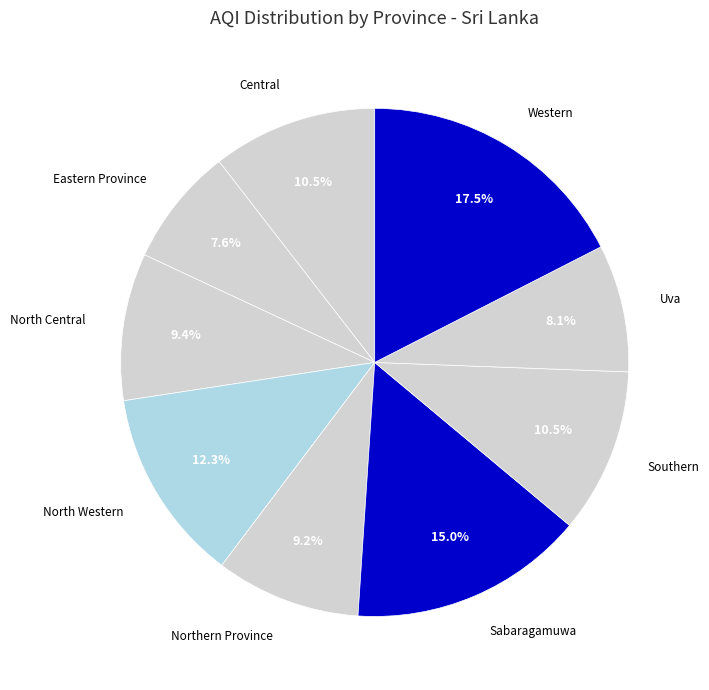

To the nearest percent, what is the difference between the North Central and Uva slice percentages?

1%